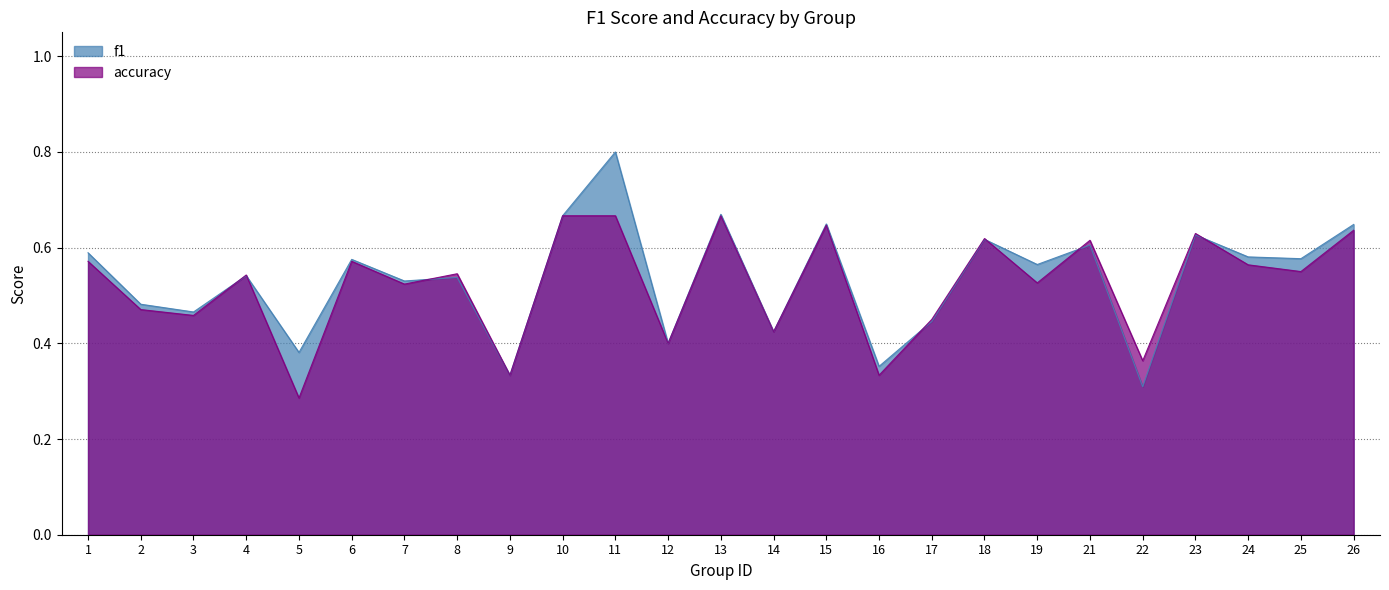

What is the value of the accuracy point at the 18th from the left?

0.6